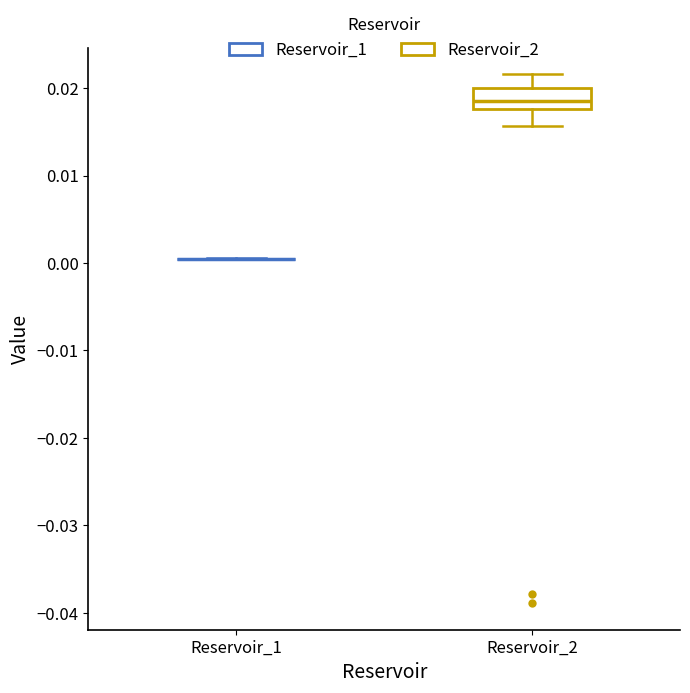

Which box is the tallest, from its lower edge to its upper edge?

Reservoir_2